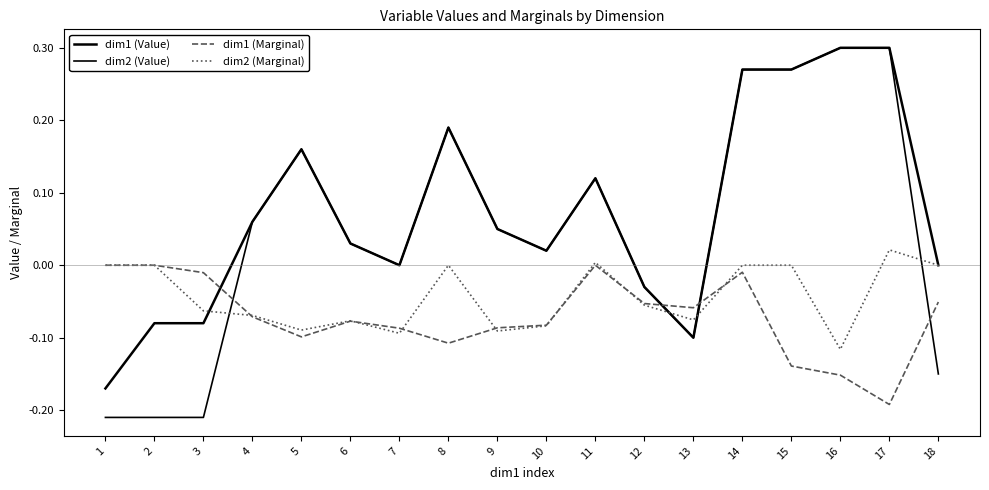

What is the total value across all series at 16?

0.3